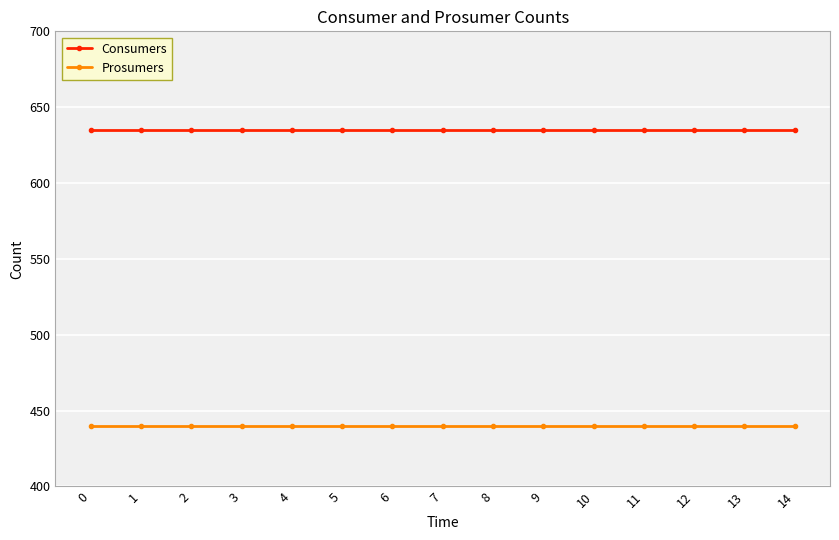

What is the total value across all series at 10?

1075